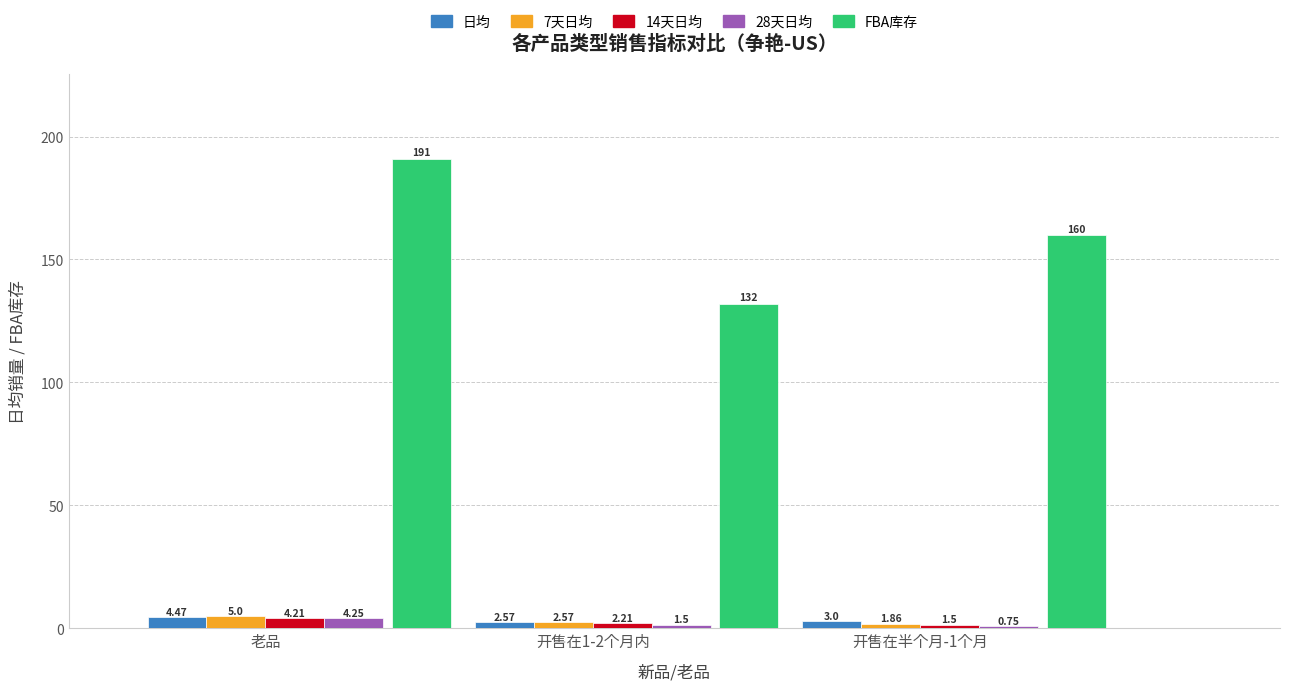

Which series has the largest total across all categories?

FBA库存